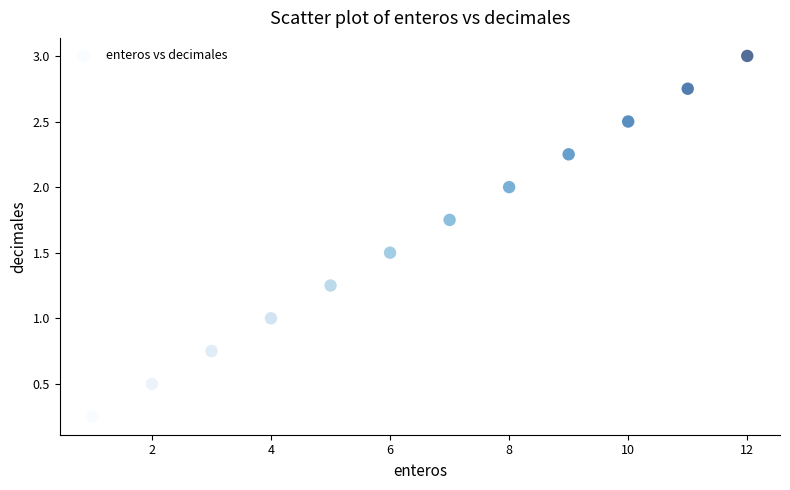

What is the range of X values (max minus min)?

11.0